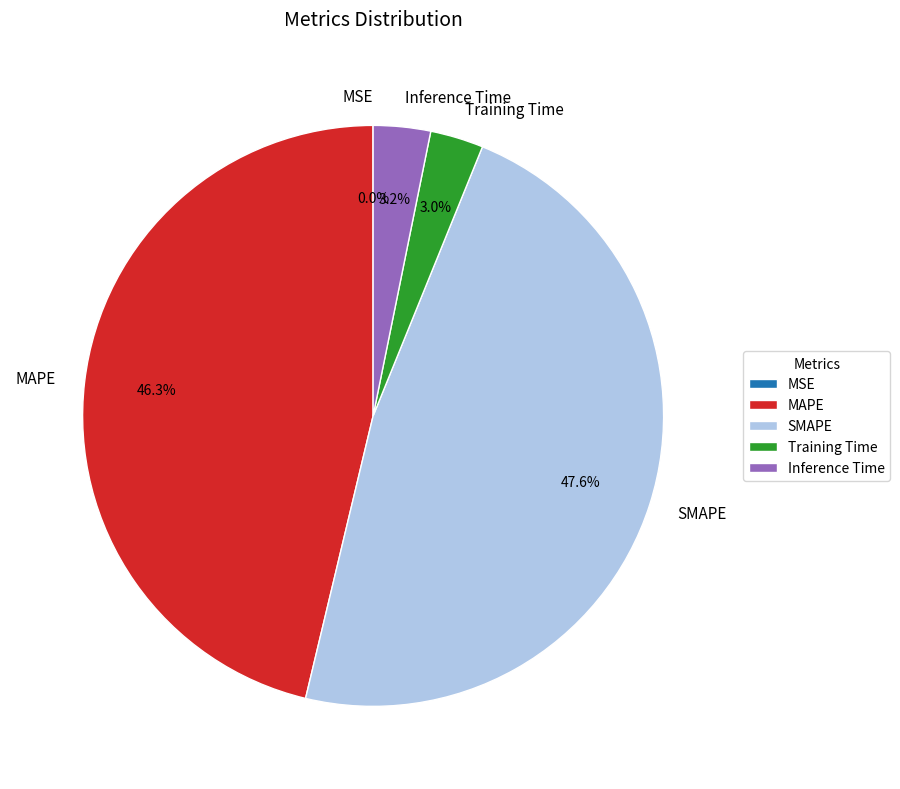

Is MAPE the majority of the pie?

No